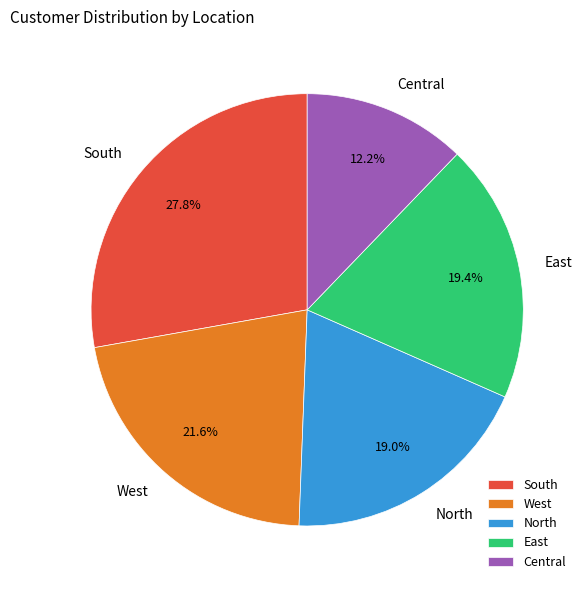

Which slice is the smallest?

Central